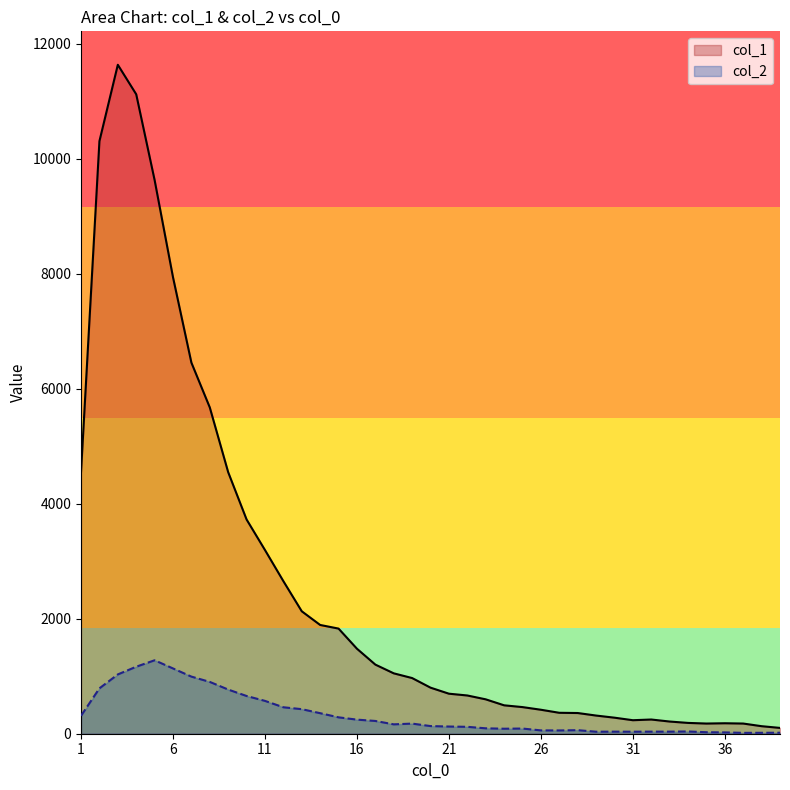

True or false: col_1 and col_2 intersect in this chart.

False